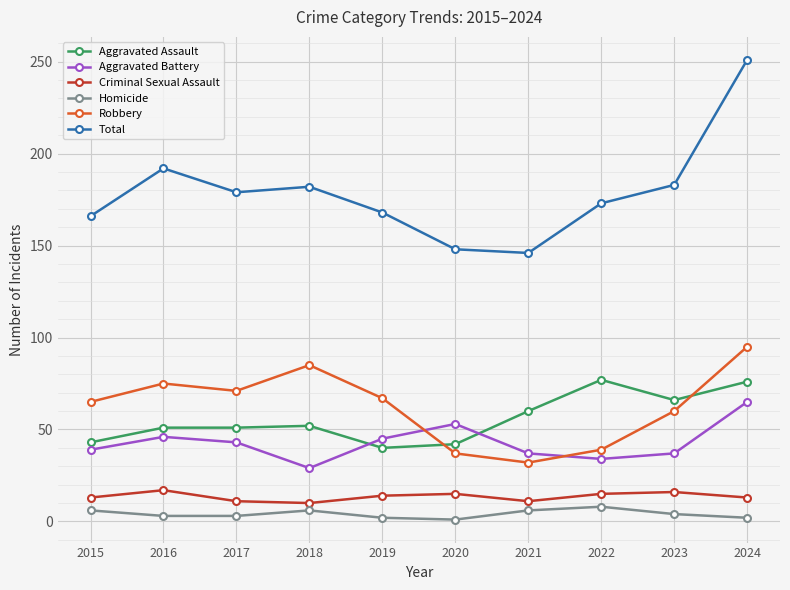

How many series are shown in this chart?

6